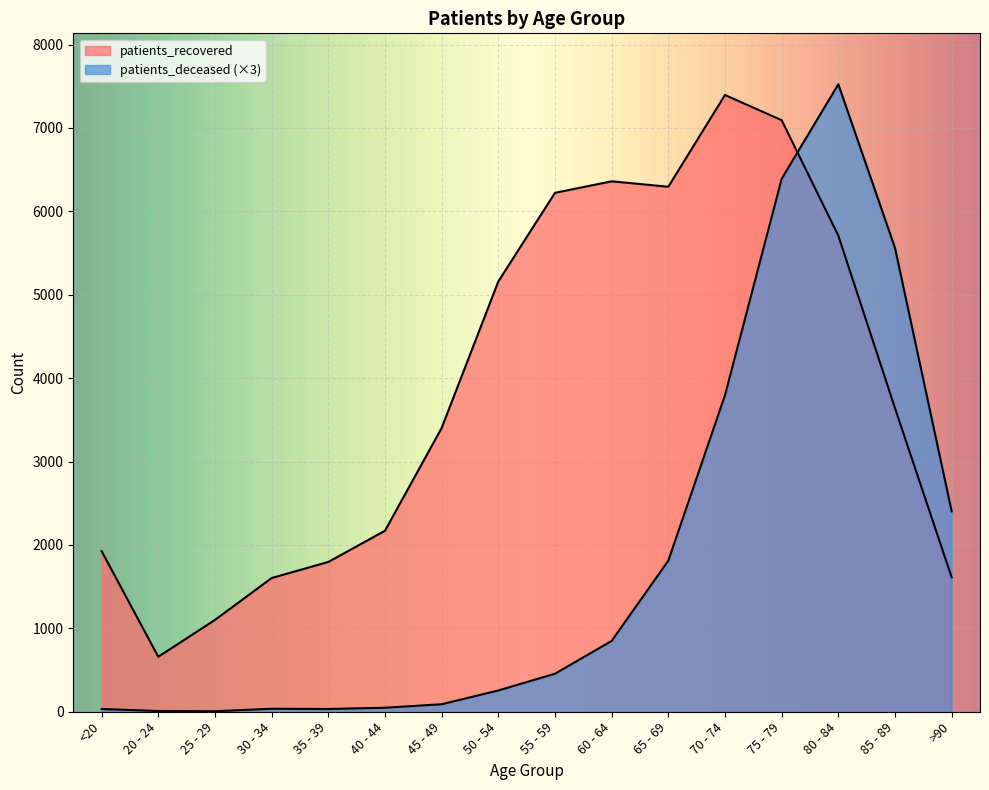

Between 85 - 89 and >90, which series saw the biggest shift?

patients_deceased